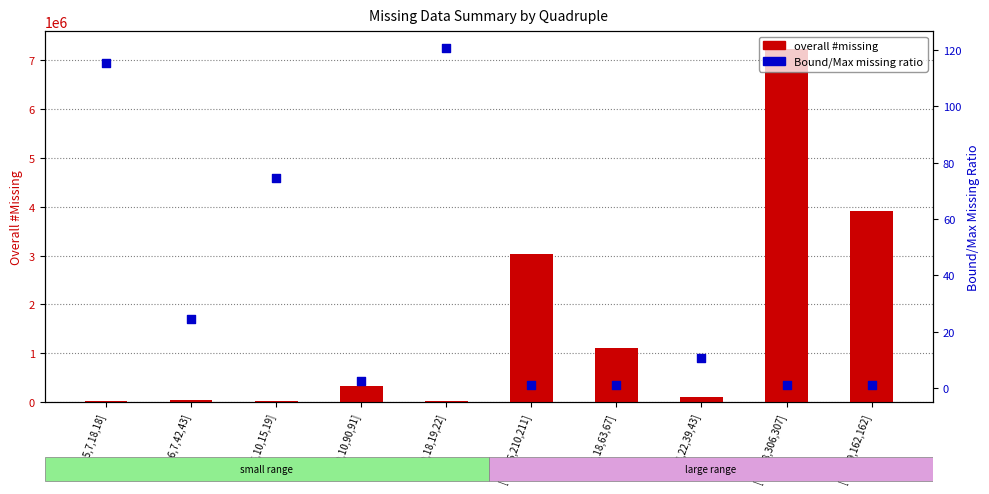

Which series has the largest Y range (max minus min)?

overall #missing